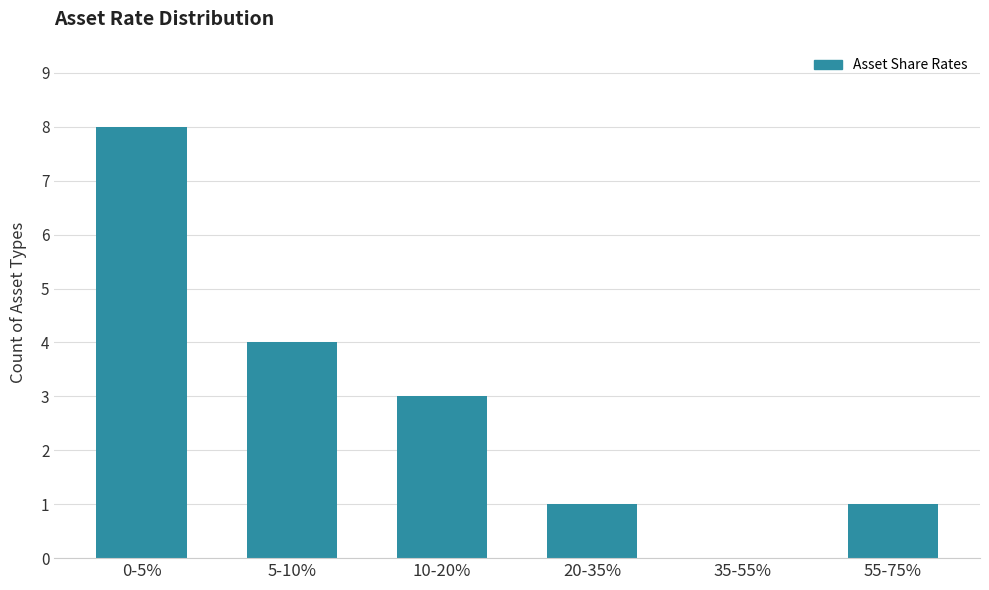

Reading left to right, extract all data points from this chart.

0-5%=8	5-10%=4	10-20%=3	20-35%=1	35-55%=0	55-75%=1